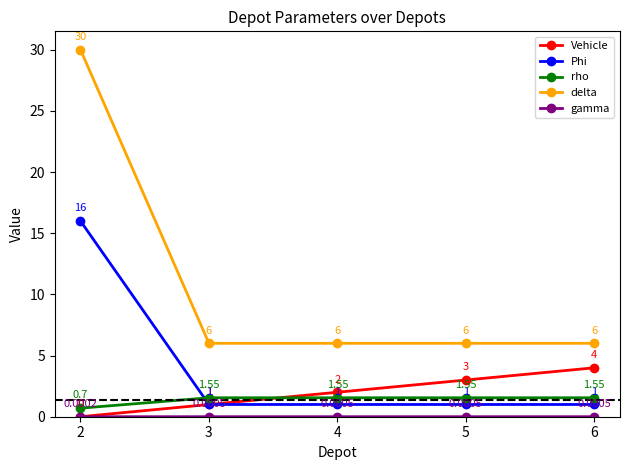

The value of rho at 6 is 2.5. True or false?

False